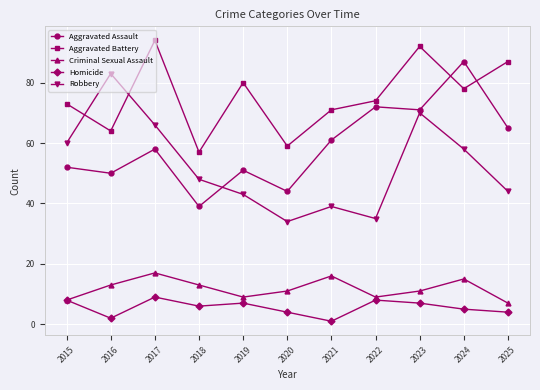

Reading left to right, extract all data points from this chart.

Aggravated Assault: 52	50	58	39	51	44	61	72	71	87	65
Aggravated Battery: 73	64	94	57	80	59	71	74	92	78	87
Criminal Sexual Assault: 8	13	17	13	9	11	16	9	11	15	7
Homicide: 8	2	9	6	7	4	1	8	7	5	4
Robbery: 60	83	66	48	43	34	39	35	70	58	44